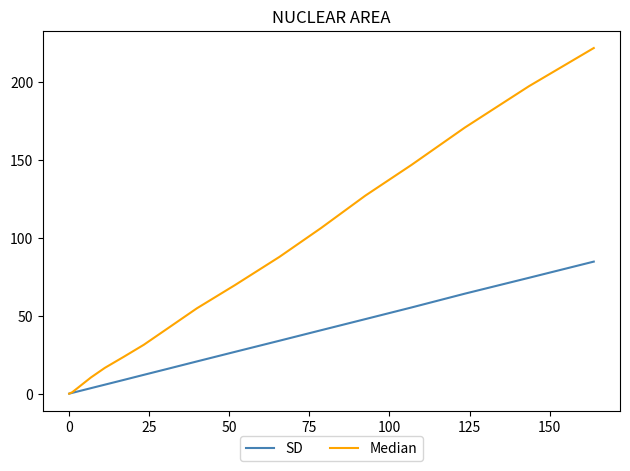

List the series in order of their peak value, lowest first.

SD, Median